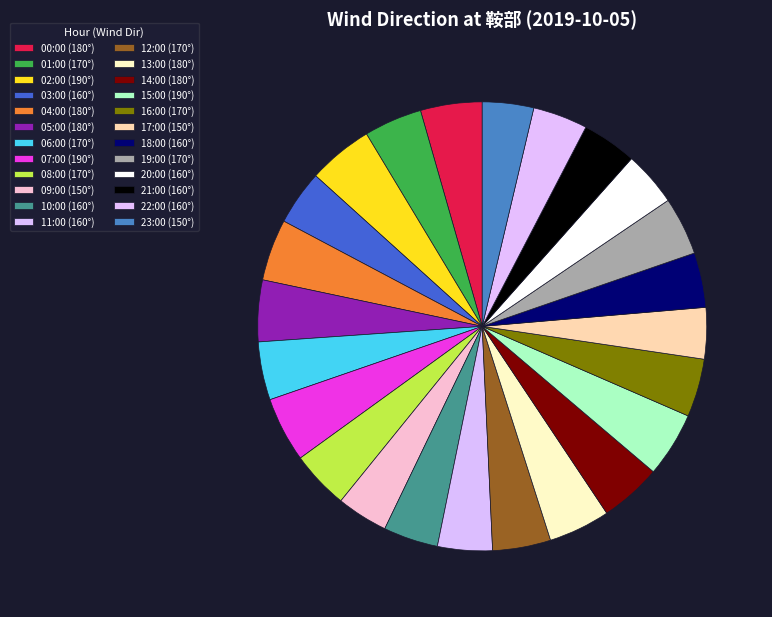

Does any single category account for the majority?

No